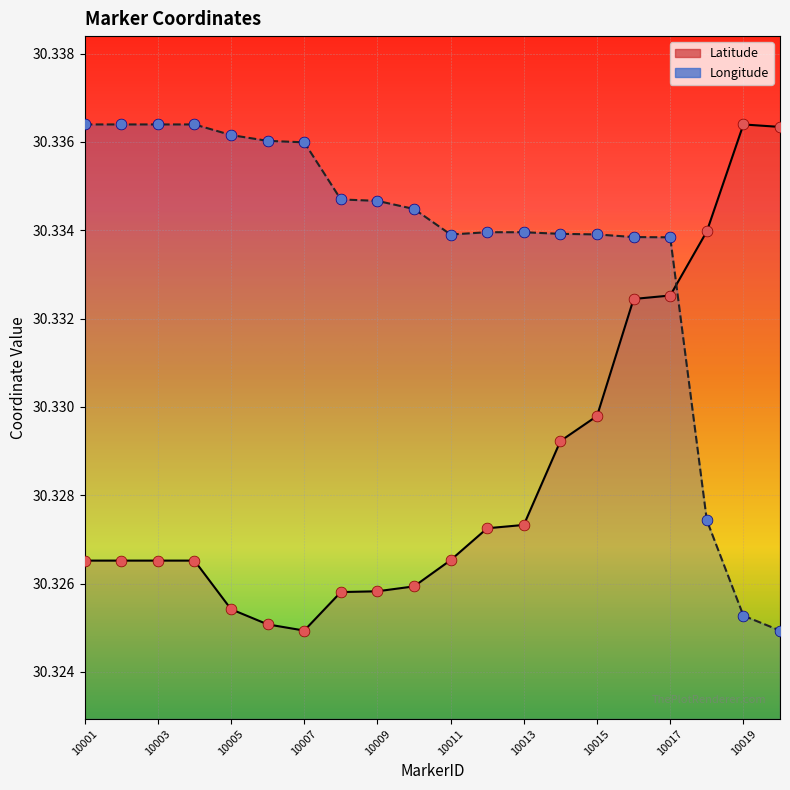

At which category is the sum across all series the highest?

10017